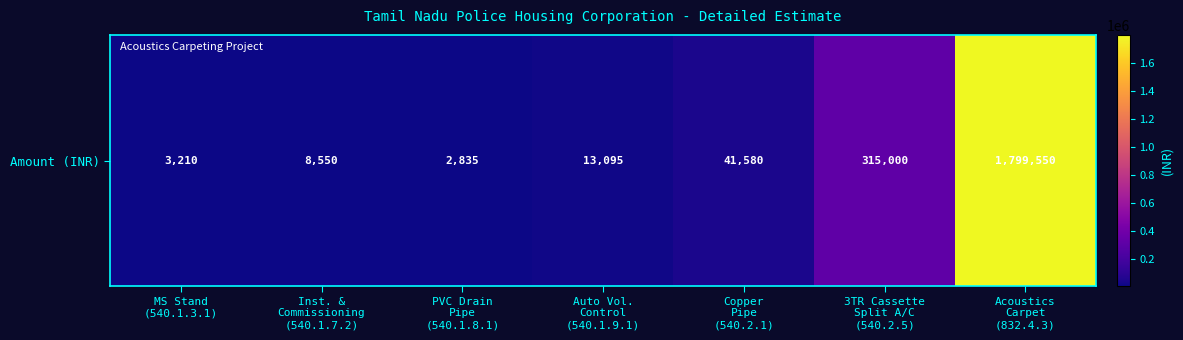

What is the change in value from Auto Vol.
Control
(540.1.9.1) to 3TR Cassette
Split A/C
(540.2.5)?

+301905